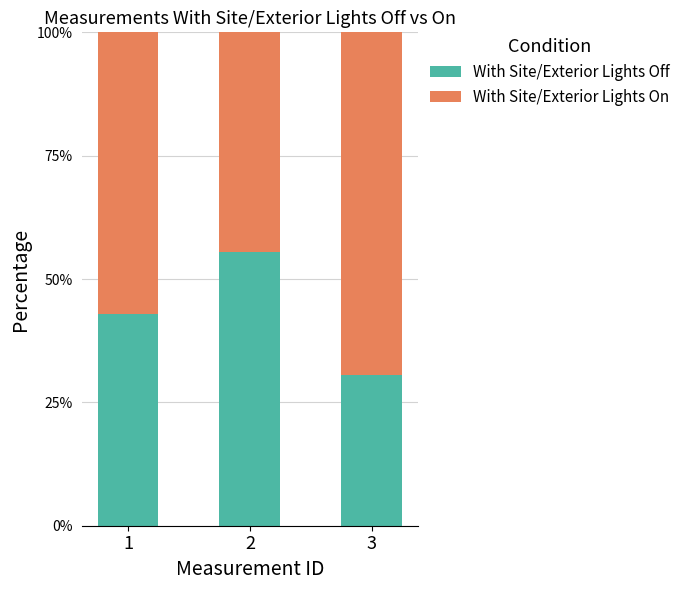

Is it true that With Site/Exterior Lights Off equals 44.6 at 3?

False